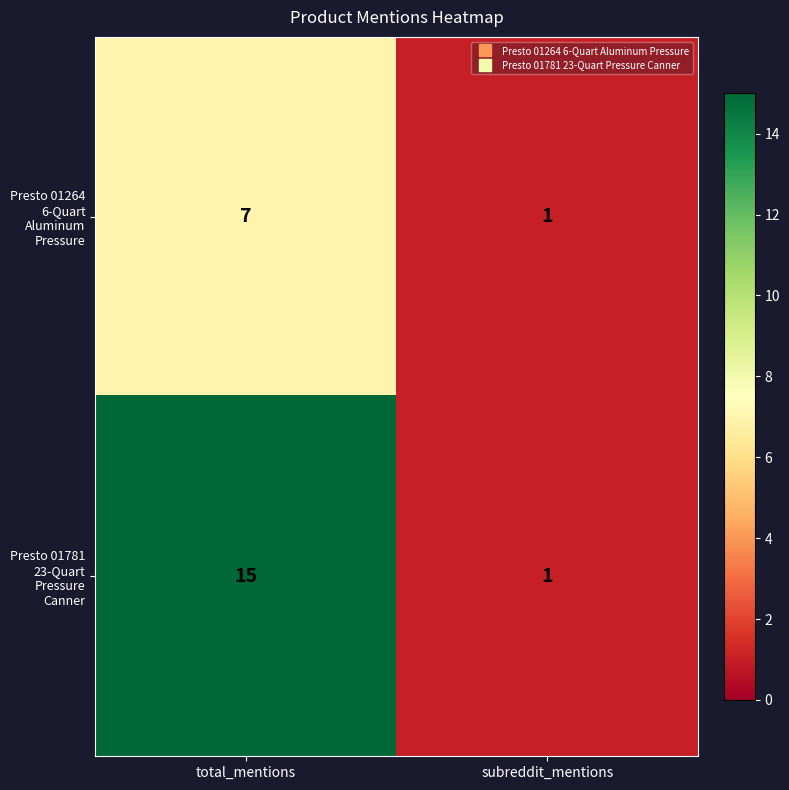

What is the sum of the Presto 01781 23-Quart Pressure Canner values at subreddit_mentions and total_mentions?

16